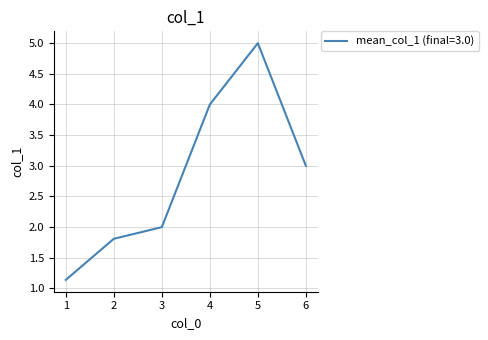

At which label is the value closest to 3?

6